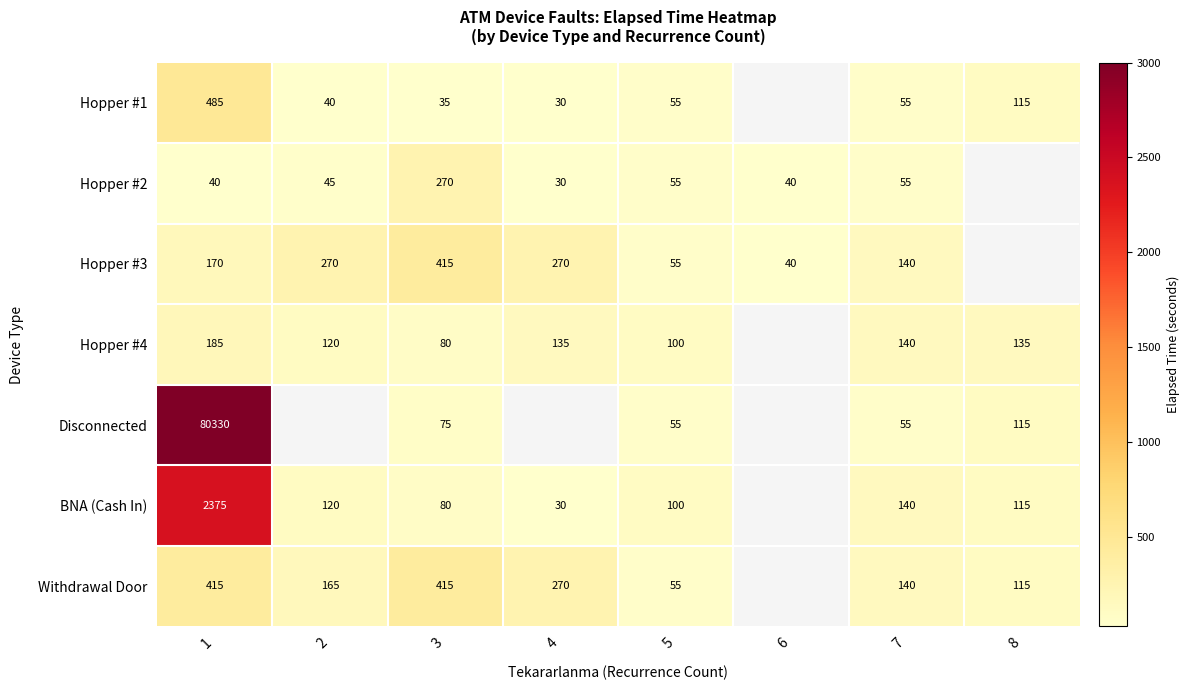

What is the difference between the Hopper #4 values at 2 and 7?

20